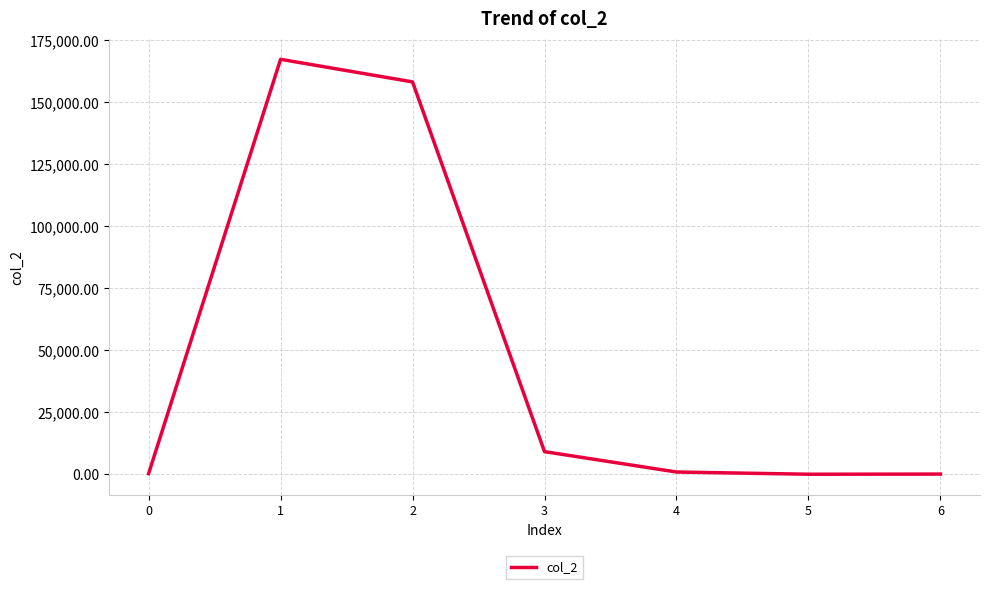

What is the change in value from 2 to 4?

-157368.0